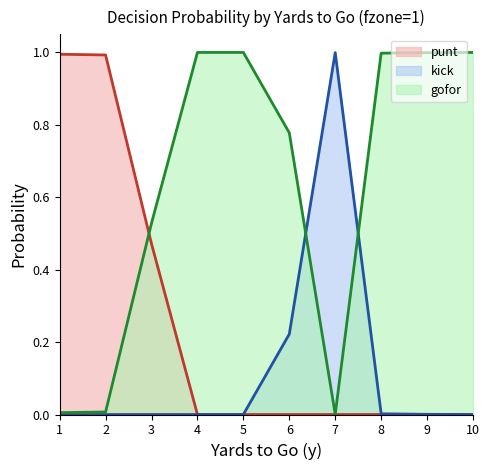

Reading left to right, what are all the values shown in this chart?

punt: 1.0	1.0	0.5	0.0	0.0	0.0	0.0	0.0	0.0	0.0
kick: 0.0	0.0	0.0	0.0	0.0	0.2	1.0	0.0	0.0	0.0
gofor: 0.0	0.0	0.5	1.0	1.0	0.8	0.0	1.0	1.0	1.0